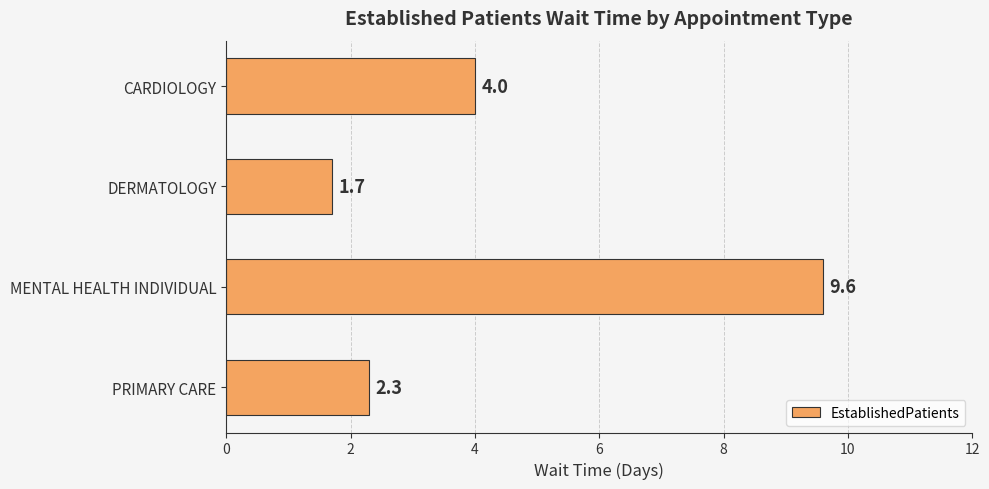

Are the bars horizontal?

Yes